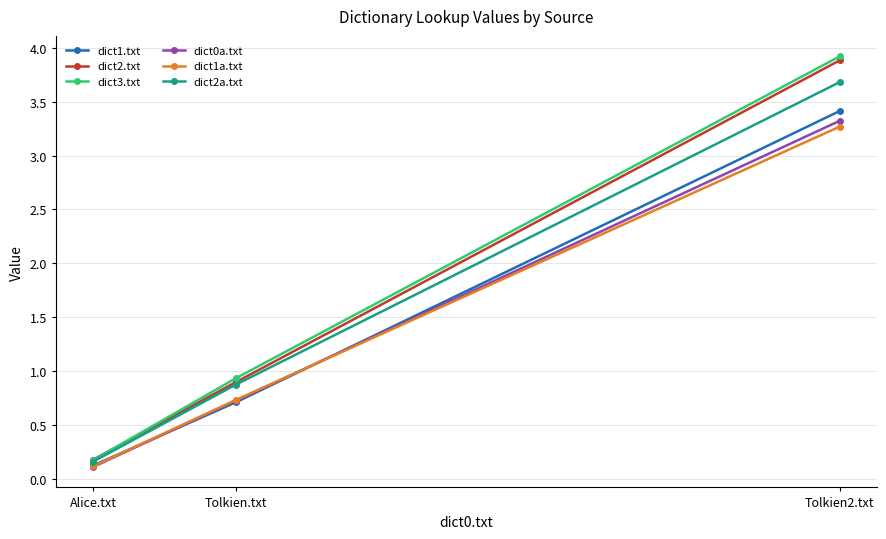

What is the average value of the dict0a.txt series?

1.4